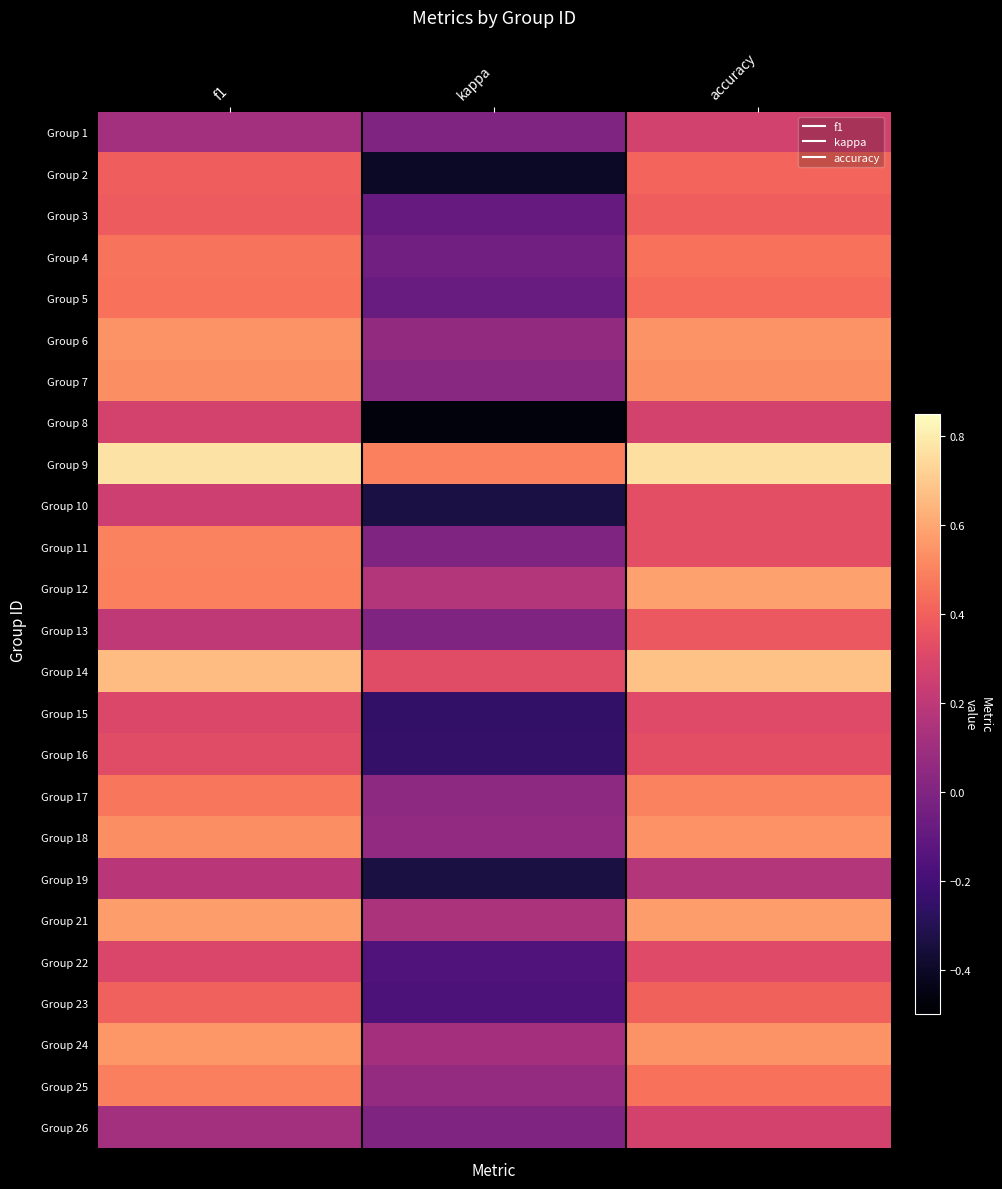

Reading left to right, what are all the values shown in this chart?

Group 1: f1=0.1	kappa=0.0	accuracy=0.3
Group 2: f1=0.4	kappa=-0.4	accuracy=0.4
Group 3: f1=0.4	kappa=-0.1	accuracy=0.4
Group 4: f1=0.5	kappa=-0.0	accuracy=0.5
Group 5: f1=0.5	kappa=-0.1	accuracy=0.4
Group 6: f1=0.5	kappa=0.1	accuracy=0.5
Group 7: f1=0.5	kappa=0.0	accuracy=0.5
Group 8: f1=0.3	kappa=-0.5	accuracy=0.3
Group 9: f1=0.8	kappa=0.5	accuracy=0.8
Group 10: f1=0.2	kappa=-0.3	accuracy=0.3
Group 11: f1=0.5	kappa=0.0	accuracy=0.3
Group 12: f1=0.5	kappa=0.2	accuracy=0.6
Group 13: f1=0.2	kappa=0.0	accuracy=0.4
Group 14: f1=0.7	kappa=0.3	accuracy=0.7
Group 15: f1=0.3	kappa=-0.3	accuracy=0.3
Group 16: f1=0.3	kappa=-0.2	accuracy=0.3
Group 17: f1=0.5	kappa=0.0	accuracy=0.5
Group 18: f1=0.5	kappa=0.1	accuracy=0.5
Group 19: f1=0.2	kappa=-0.3	accuracy=0.2
Group 21: f1=0.6	kappa=0.1	accuracy=0.6
Group 22: f1=0.3	kappa=-0.2	accuracy=0.3
Group 23: f1=0.4	kappa=-0.2	accuracy=0.4
Group 24: f1=0.6	kappa=0.1	accuracy=0.5
Group 25: f1=0.5	kappa=0.1	accuracy=0.5
Group 26: f1=0.1	kappa=0.0	accuracy=0.3